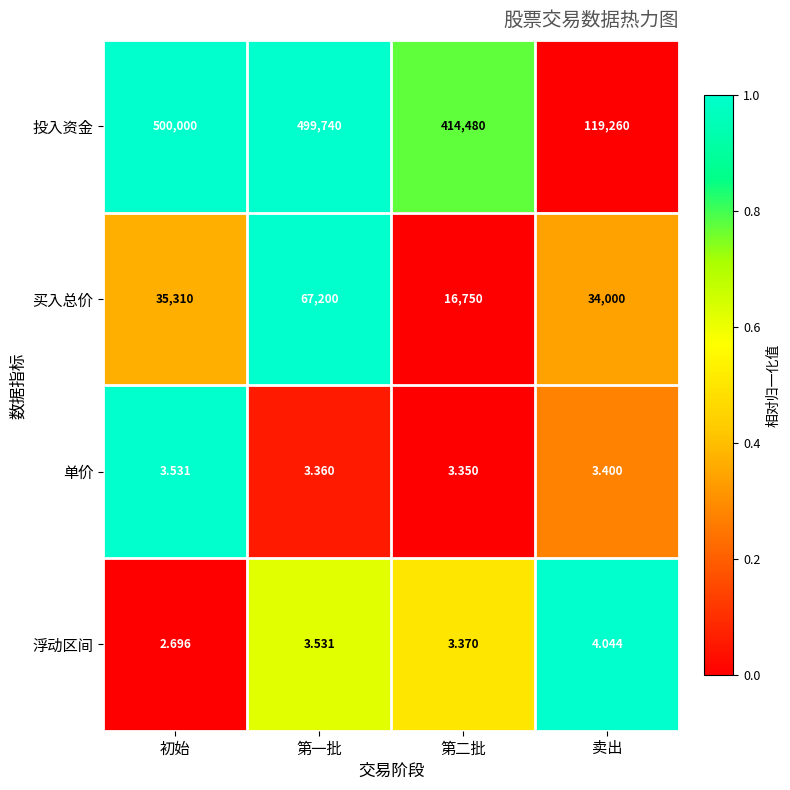

At 卖出, list the series in order from largest to smallest.

投入资金, 买入总价, 浮动区间, 单价